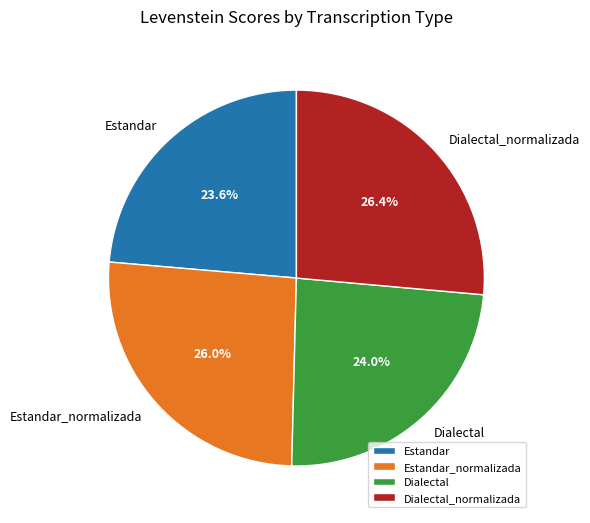

To the nearest percent, what is the average slice percentage?

25%